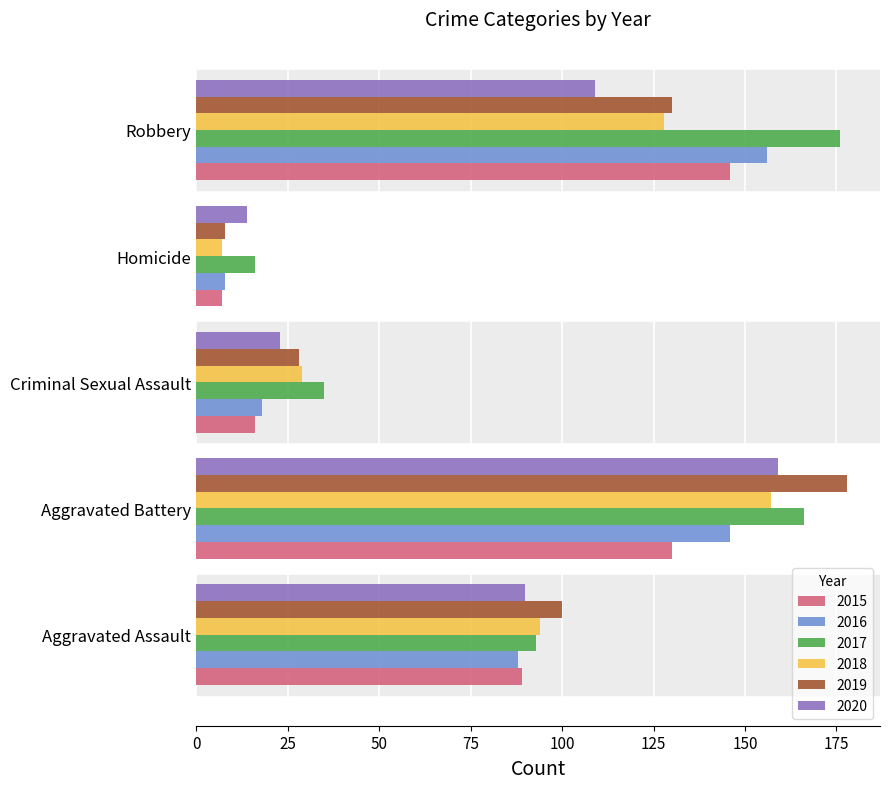

Rank the categories by 2018 value from lowest to highest.

Homicide, Criminal Sexual Assault, Aggravated Assault, Robbery, Aggravated Battery